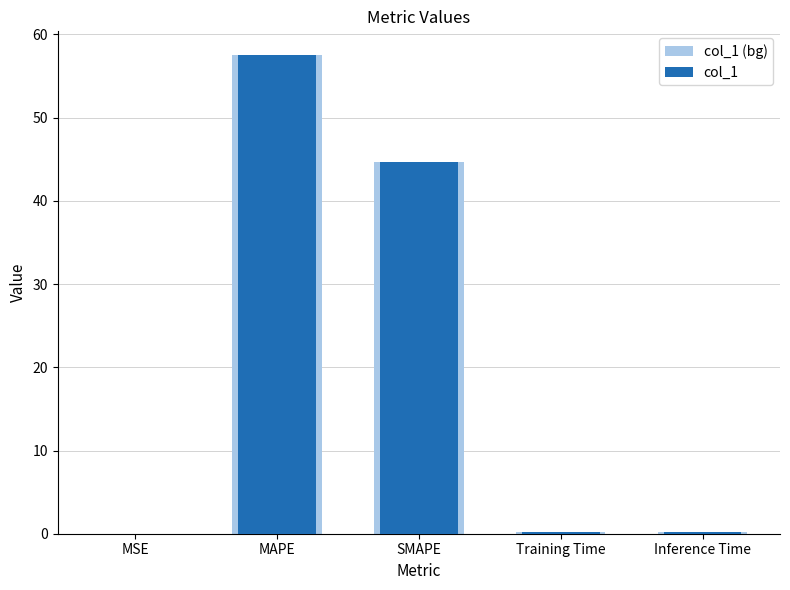

What is the difference between the second highest and minimum values in the col_1 (bg) series?

44.7